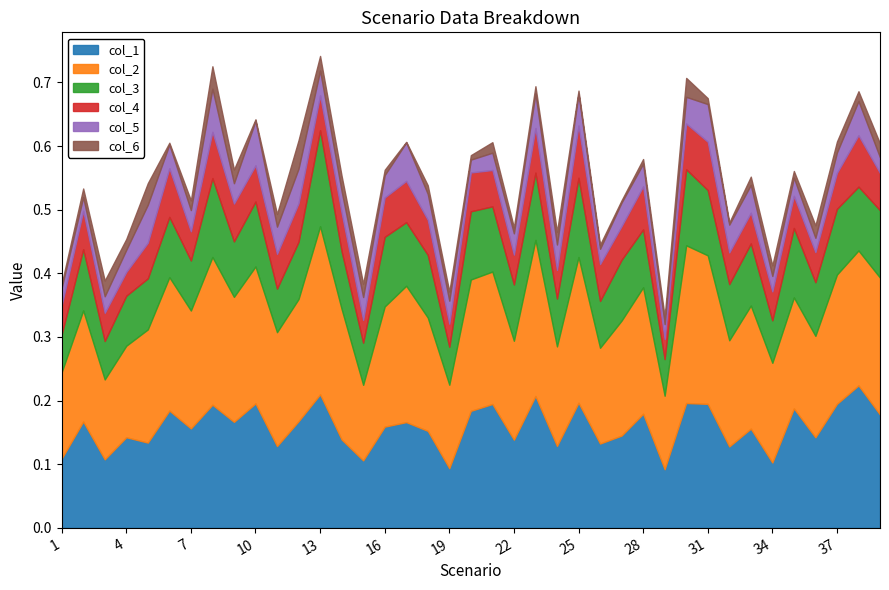

What is the greatest value displayed?

0.3